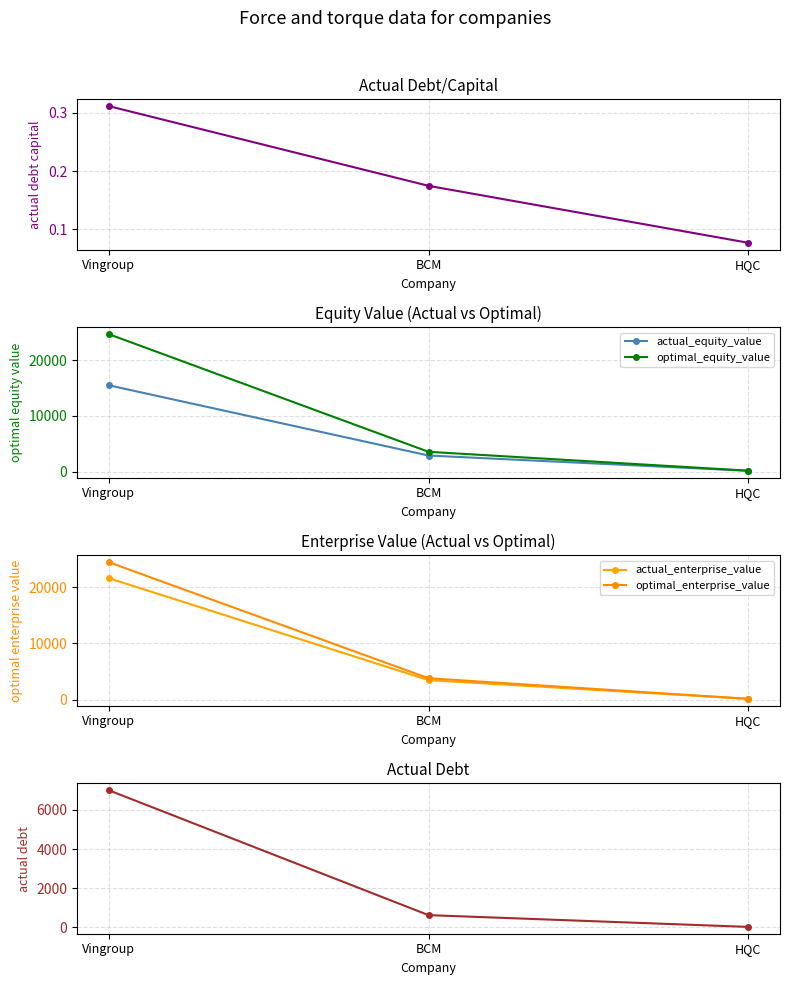

What is the label of the 2nd point from the left?

BCM